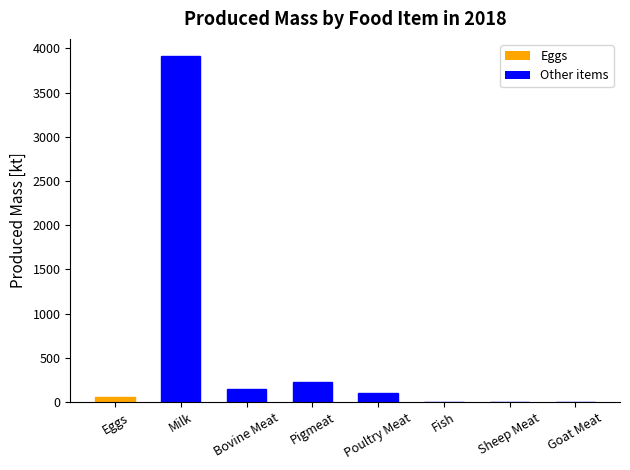

Read the value at Pigmeat.

231.0